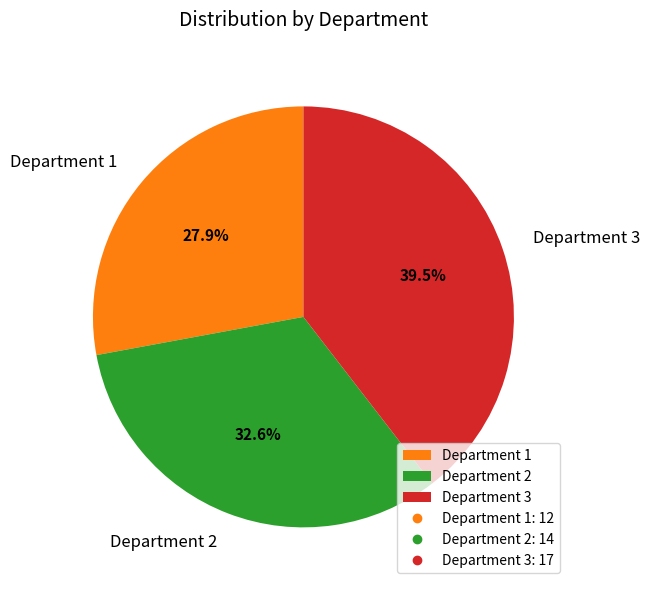

How many slices are in this pie chart?

3